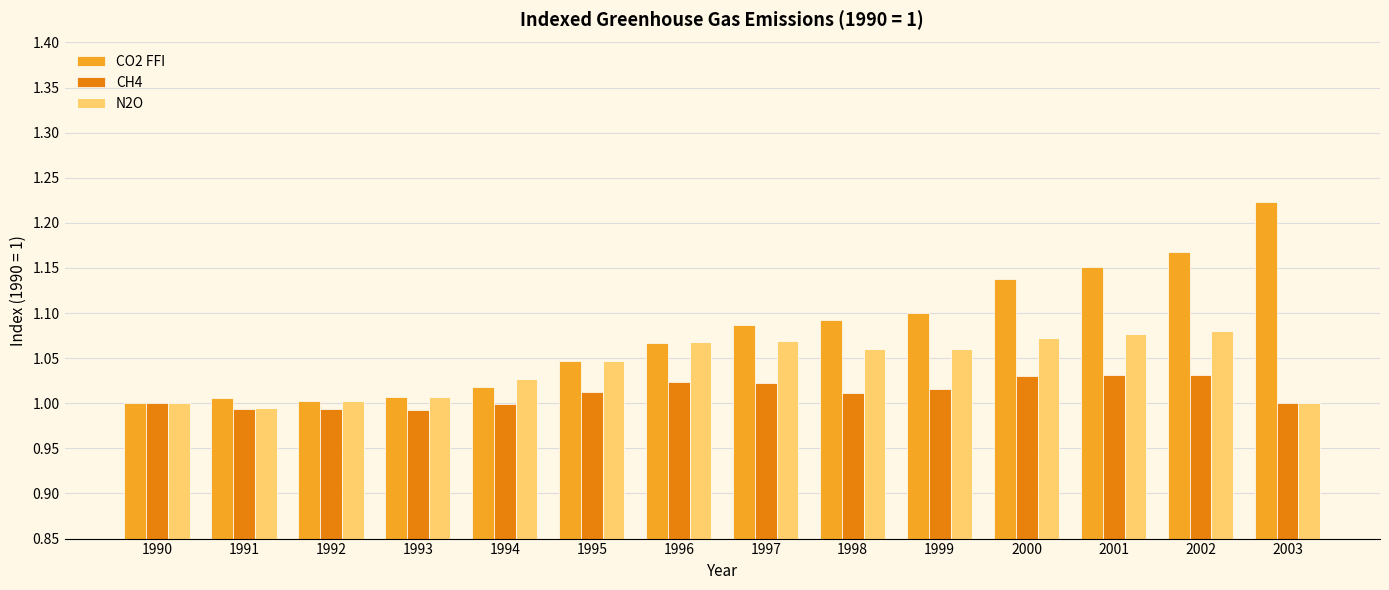

List the series in order of their peak value, highest first.

CO2 FFI, N2O, CH4